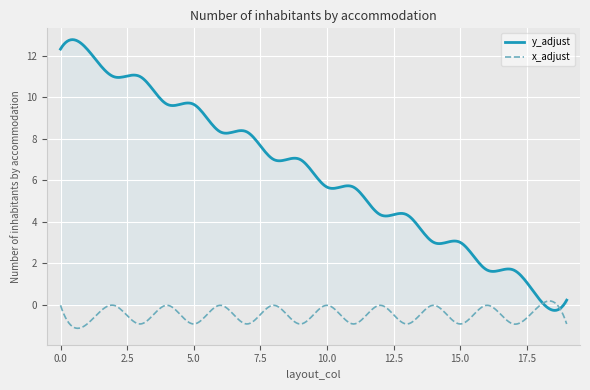

Does the chart have visible grid lines?

Yes